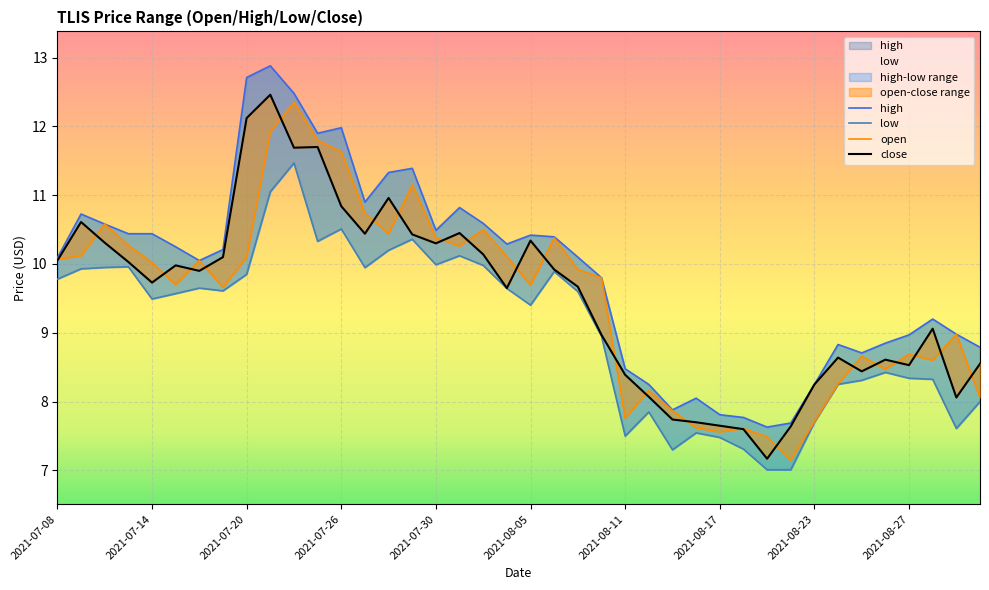

Reading left to right, what are all the values shown in this chart?

open: 10.1	10.1	10.6	10.3	10.0	9.7	10.1	9.7	10.1	11.9	12.3	11.8	11.6	10.7	10.4	11.2	10.4	10.3	10.5	10.1	9.7	10.4	9.9	9.8	7.8	8.2	7.9	7.6	7.6	7.6	7.5	7.2	7.7	8.3	8.7	8.5	8.7	8.6	9.0	8.1
high: 10.1	10.7	10.6	10.4	10.4	10.2	10.1	10.2	12.7	12.9	12.5	11.9	12.0	10.9	11.3	11.4	10.5	10.8	10.6	10.3	10.4	10.4	10.1	9.8	8.5	8.2	7.9	8.1	7.8	7.8	7.6	7.7	8.2	8.8	8.7	8.8	9.0	9.2	9.0	8.8
low: 9.8	9.9	9.9	10.0	9.5	9.6	9.7	9.6	9.8	11.1	11.5	10.3	10.5	9.9	10.2	10.4	10.0	10.1	10.0	9.6	9.4	9.9	9.6	8.9	7.5	7.8	7.3	7.5	7.5	7.3	7.0	7.0	7.7	8.3	8.3	8.4	8.3	8.3	7.6	8.0
close: 10.1	10.6	10.3	10.0	9.7	10.0	9.9	10.1	12.1	12.5	11.7	11.7	10.8	10.4	11.0	10.4	10.3	10.4	10.1	9.7	10.3	9.9	9.7	9.0	8.4	8.1	7.7	7.7	7.7	7.6	7.2	7.6	8.2	8.6	8.4	8.6	8.5	9.1	8.1	8.6